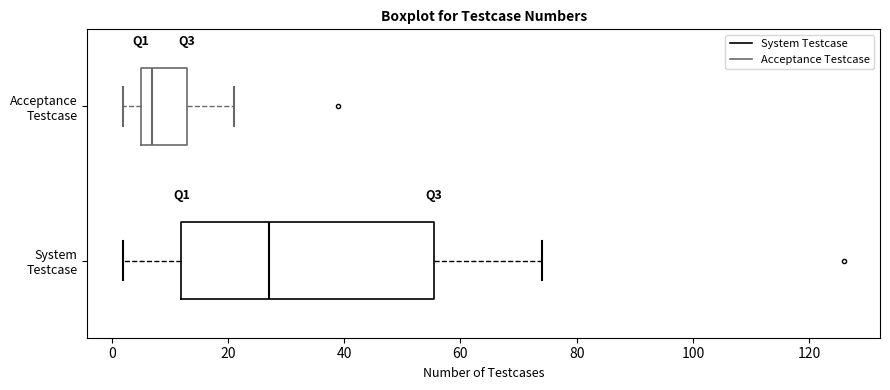

Where does the right whisker of the box for System Testcase end on the x-axis? The values are not printed on the chart, so give them approximately, as read against the axis.

74